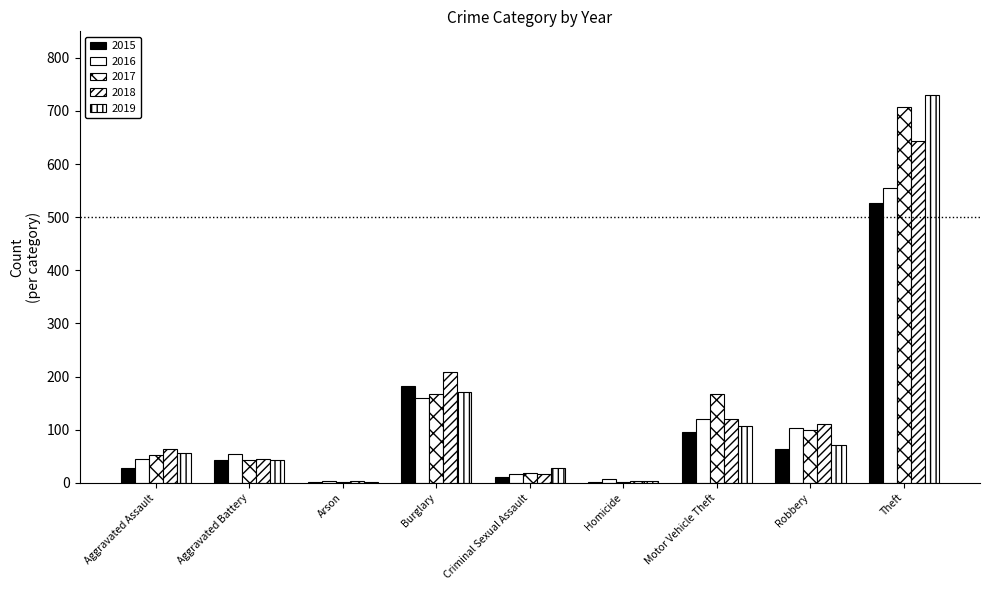

What is the total value across all series at Motor Vehicle Theft?

610